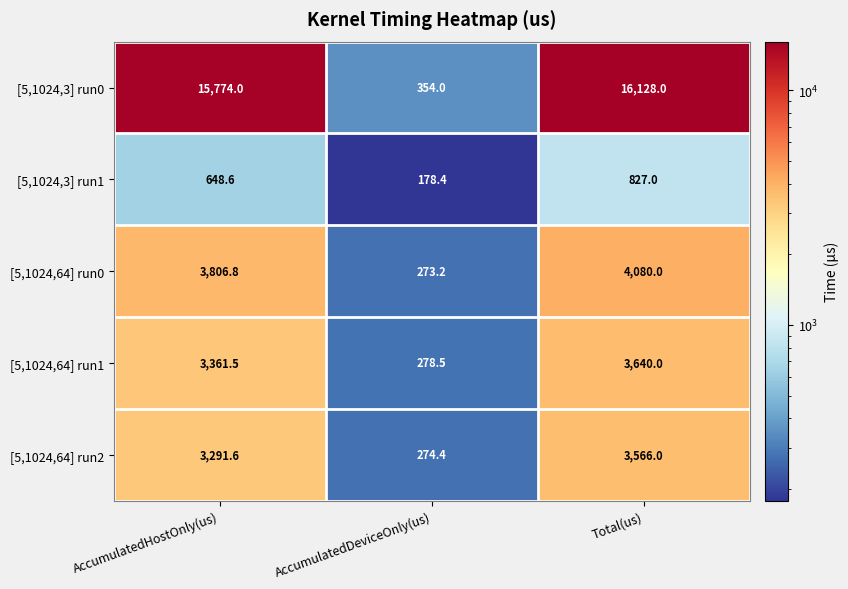

How many data points does each series have?

3